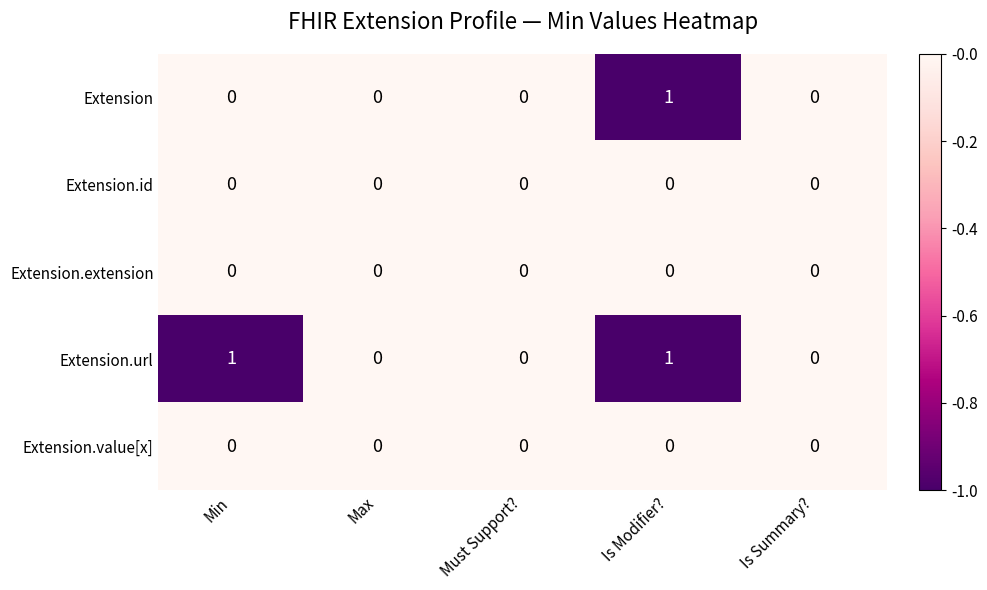

Between Min and Must Support?, which series saw the biggest shift?

Extension.url